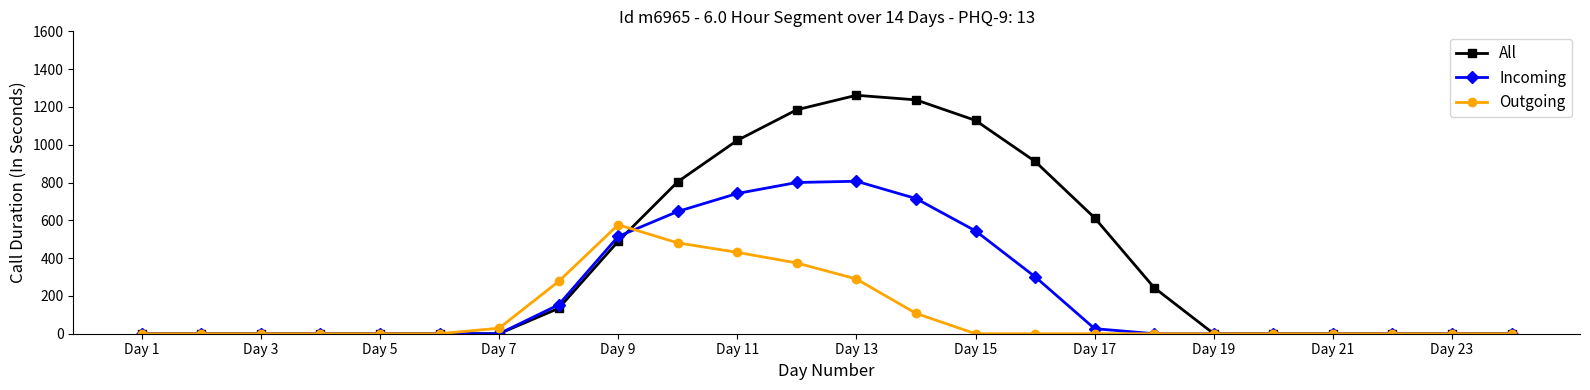

Which series has the widest spread of values?

All